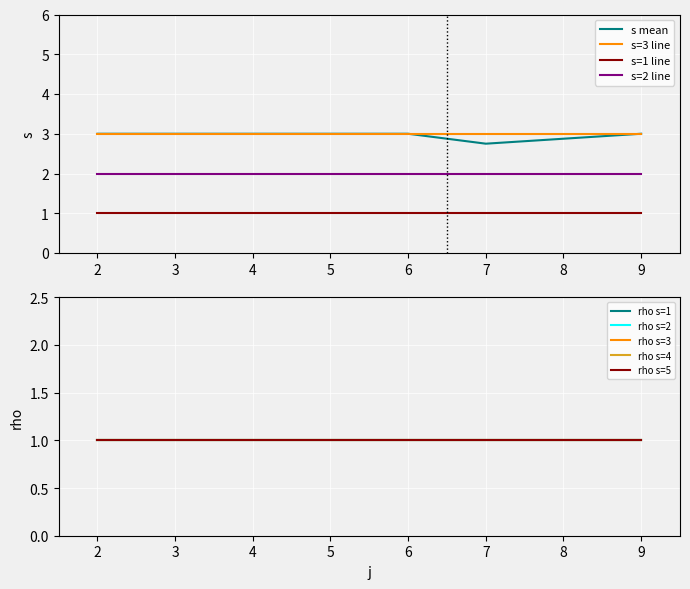

True or false: s=1 line has a value of 1.6 at 7.

False